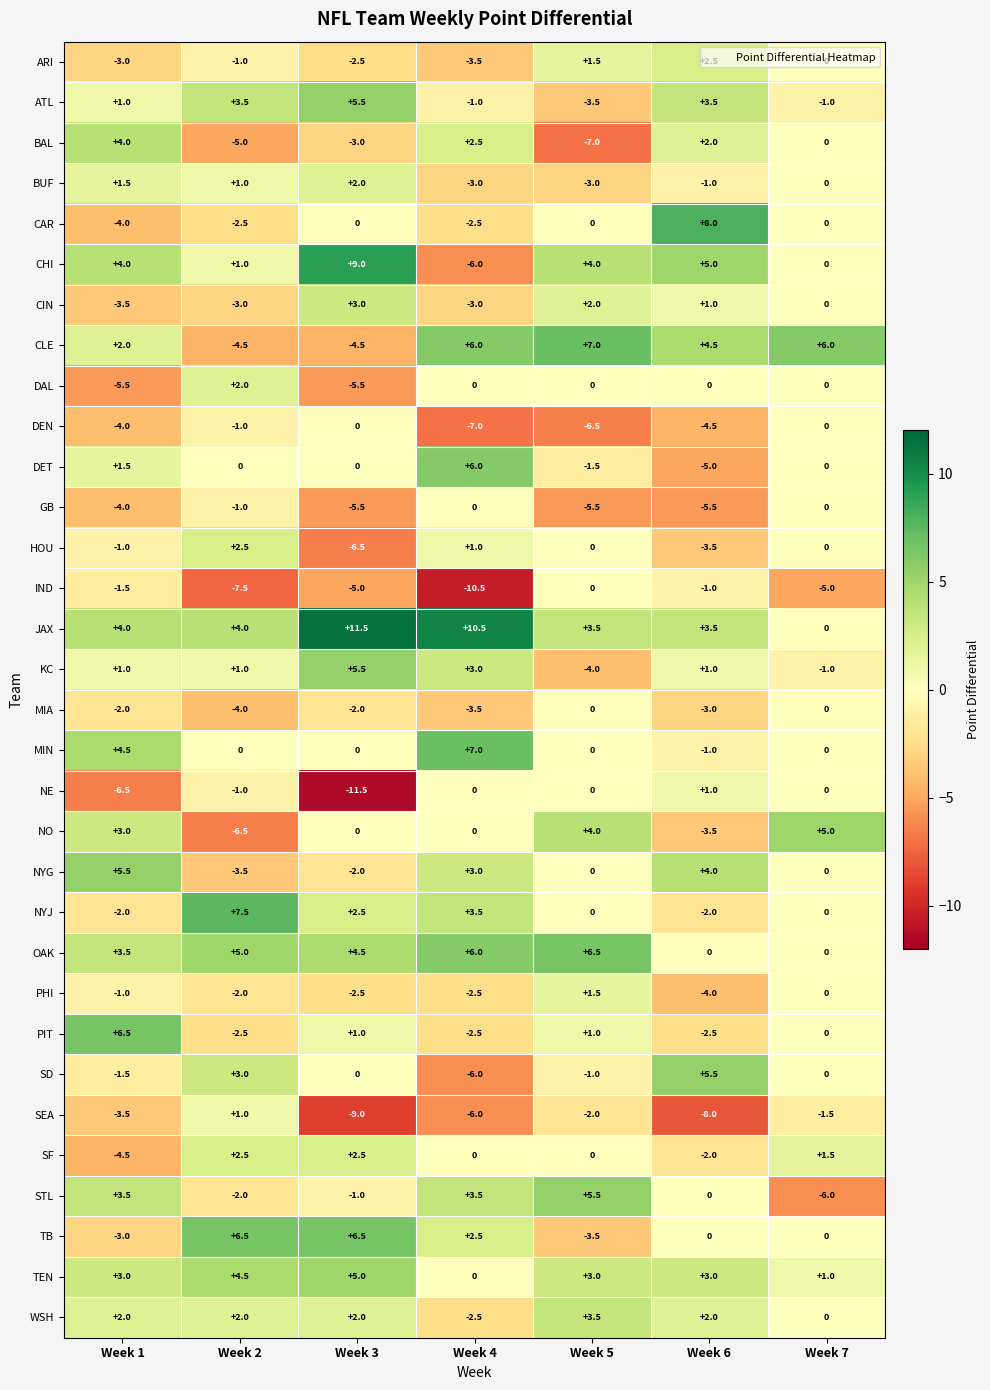

What is the total value across all series at Week 7?

-1.0